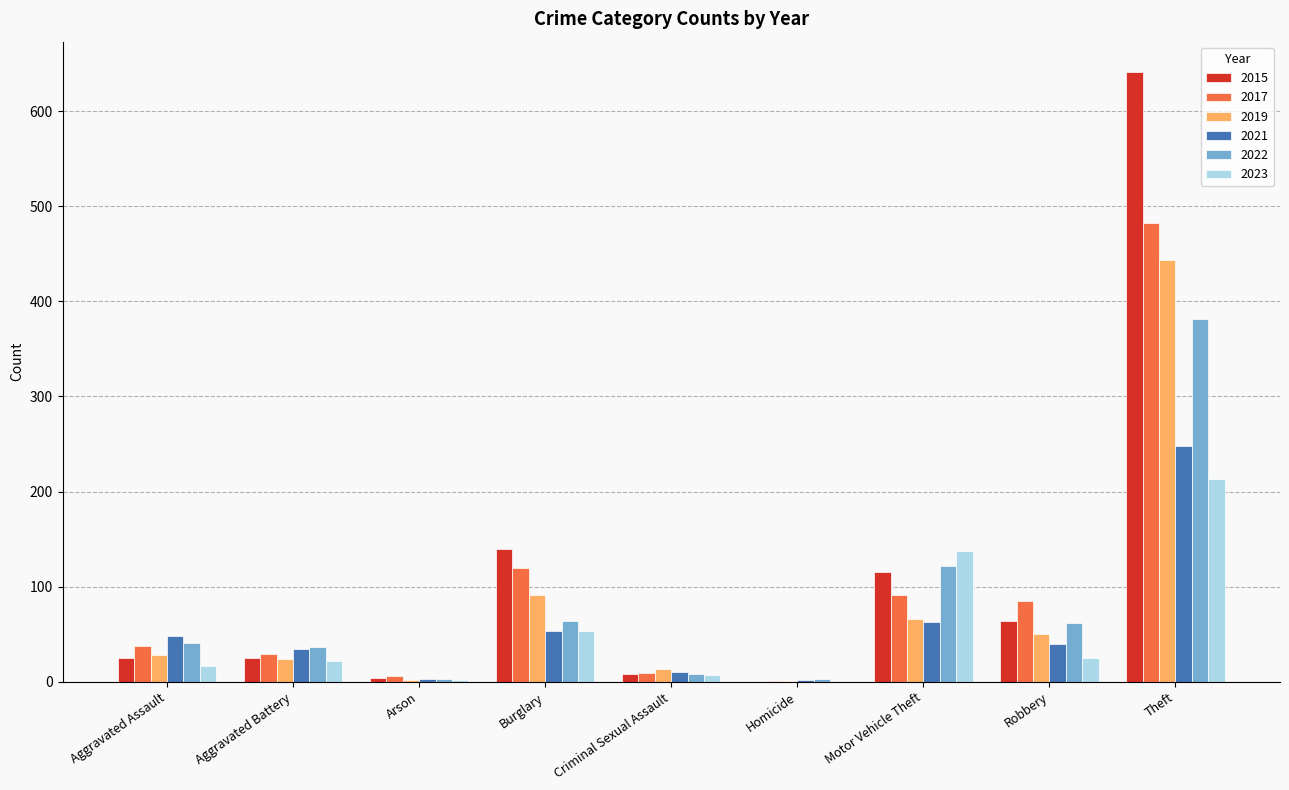

What is the greatest value displayed?

641